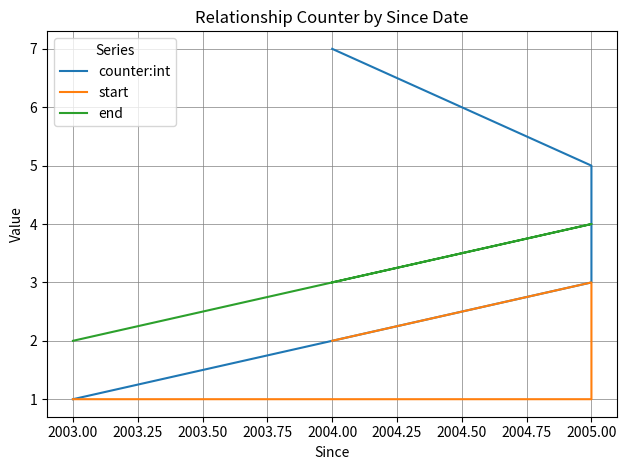

Is it true that counter:int equals 1 at 2004.00?

False